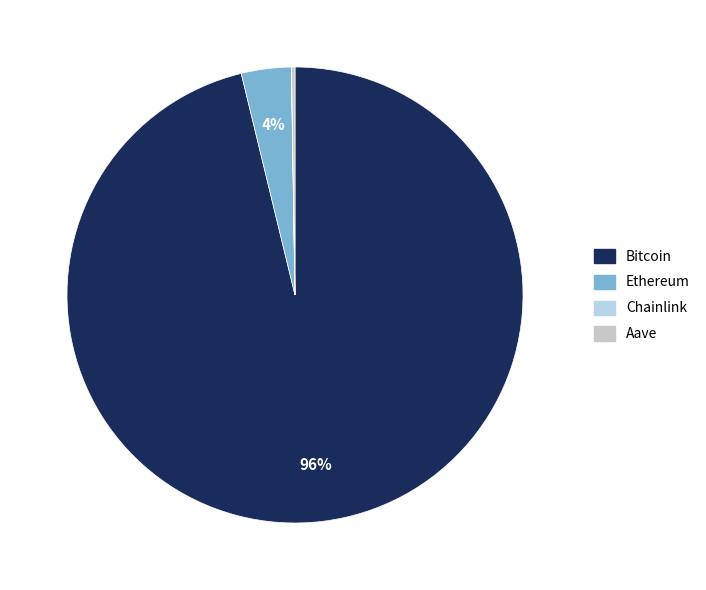

Count the number of slices in the pie.

4